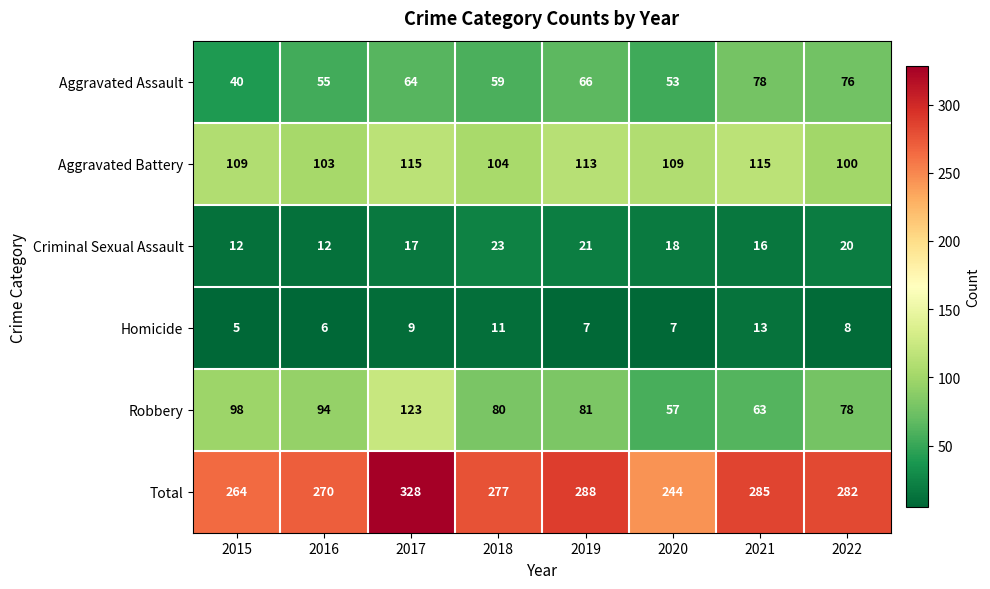

Count the number of categories in the chart.

8